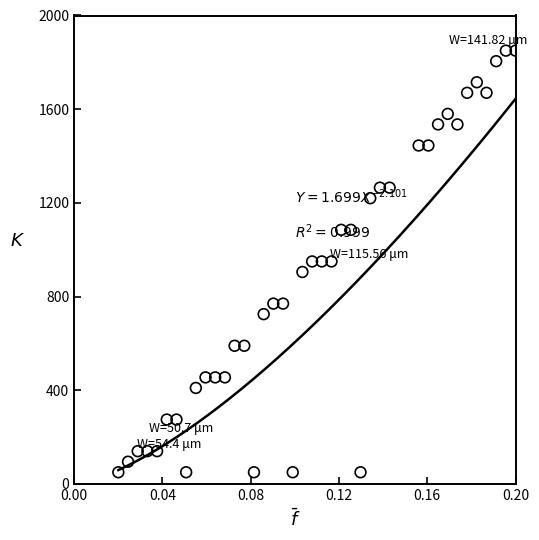

What is the range of Y values (max minus min)?

1800